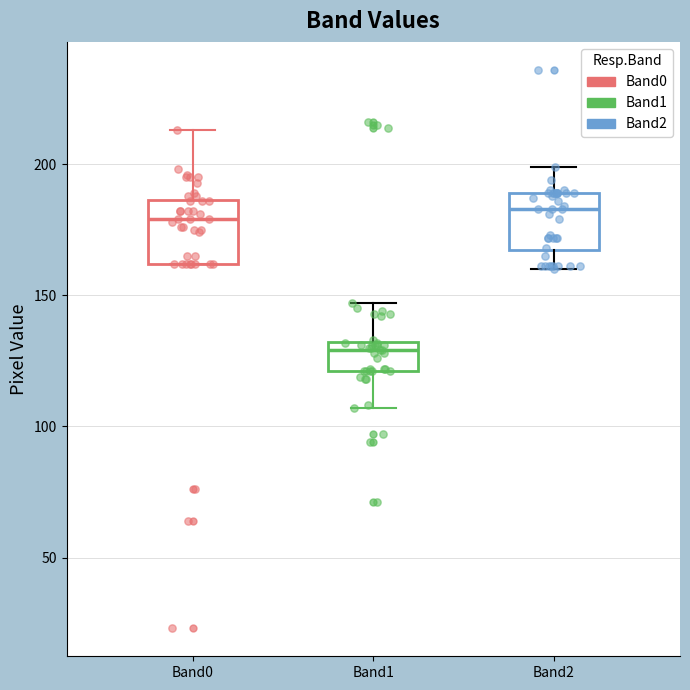

Reading left to right, transcribe this box plot: for each box, give where its median line is, the range the box spans, and where its two whiskers end, as read against the y-axis. The values are not printed on the chart, so give them approximately, as read against the axis.

Band0: median 180, box 160 to 185, whiskers 160 to 215
Band1: median 130 (just below the box's upper edge), box 120 to 130, whiskers 105 to 145
Band2: median 185, box 165 to 190, whiskers 160 to 200